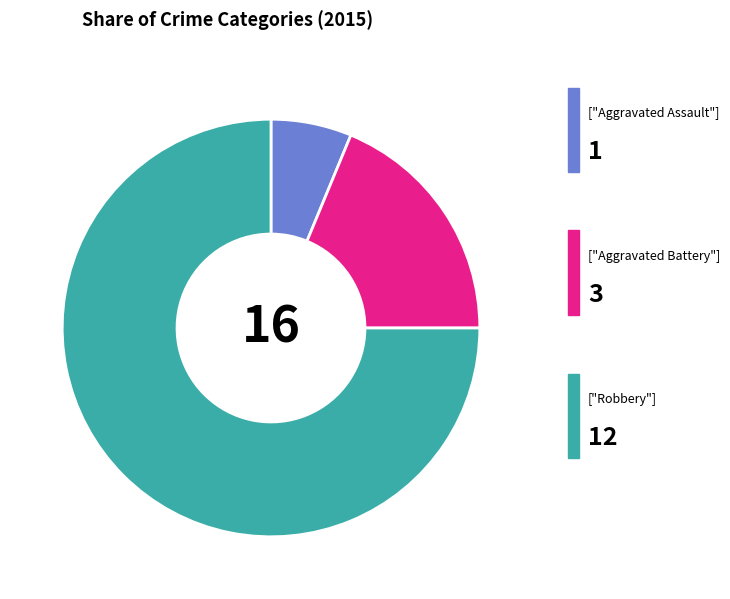

Is there a majority slice in this chart?

Yes